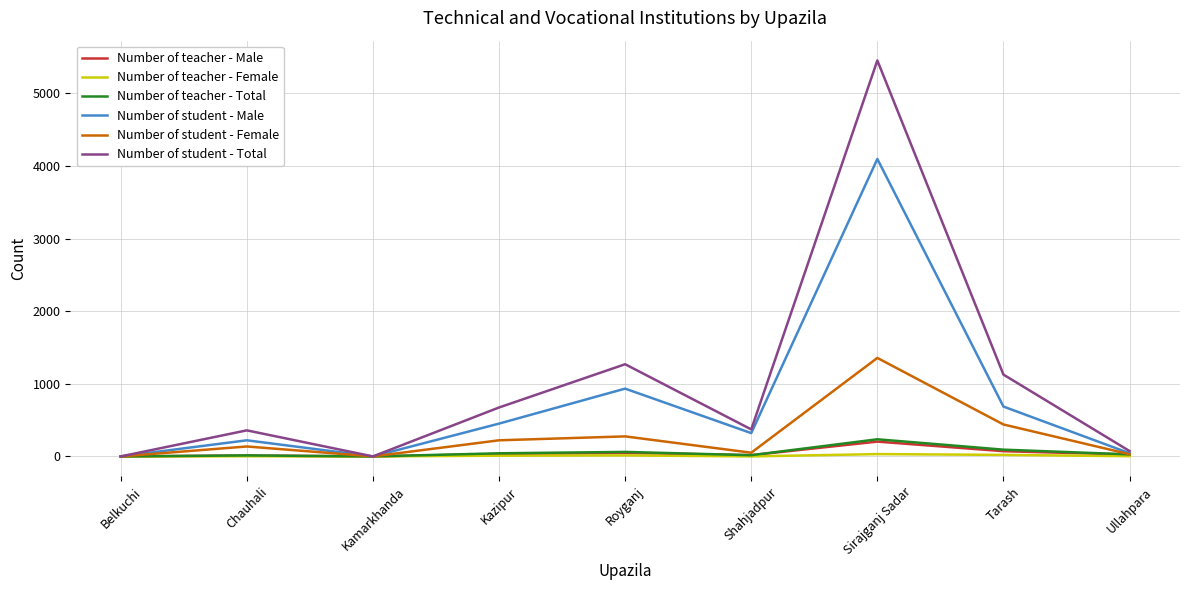

Which series has the largest total across all categories?

Number of student - Total